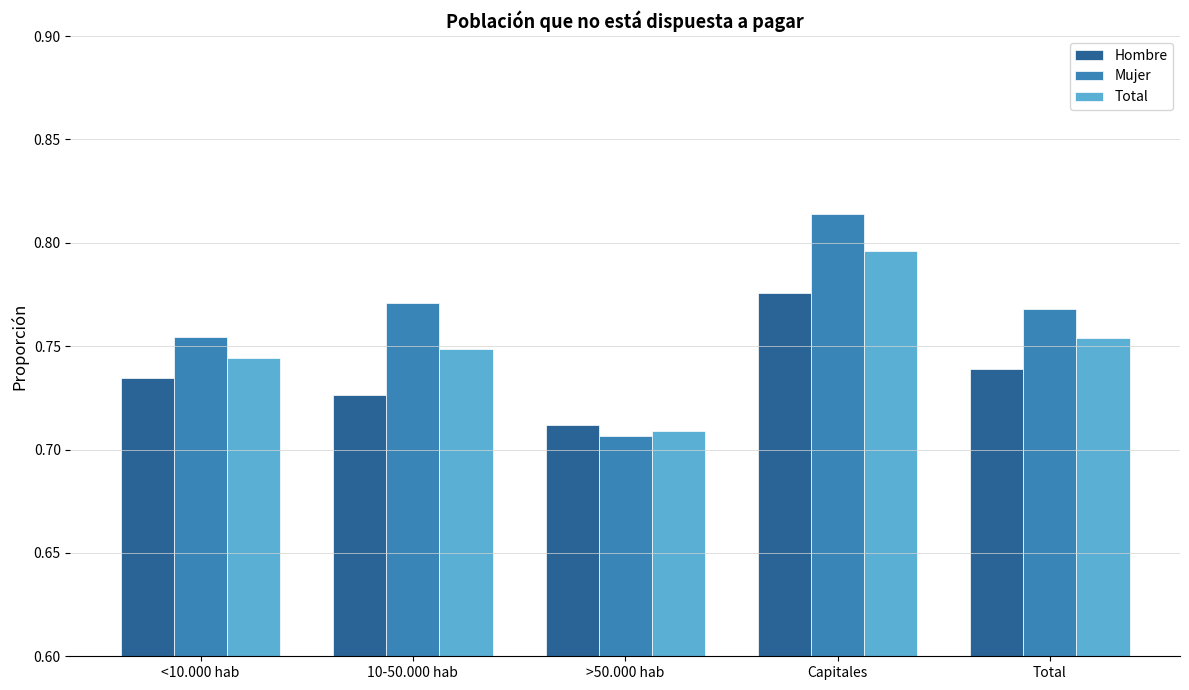

At which category does the chart reach its minimum across all series?

>50.000 hab